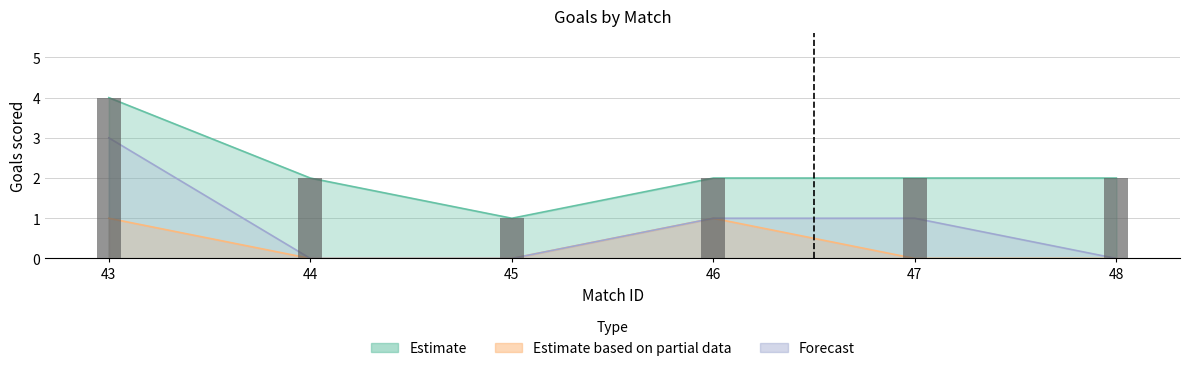

Count the number of values greater than 2.

1